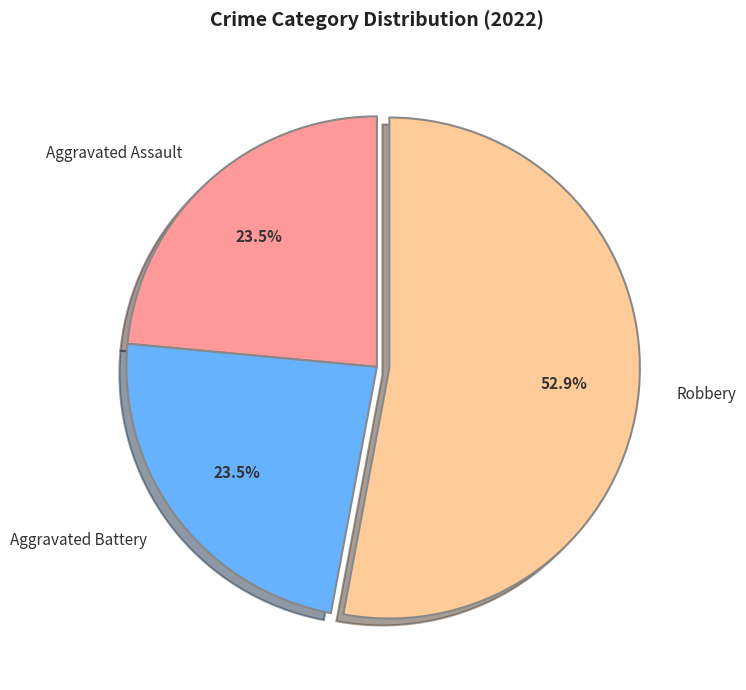

Count the number of slices in the pie.

3